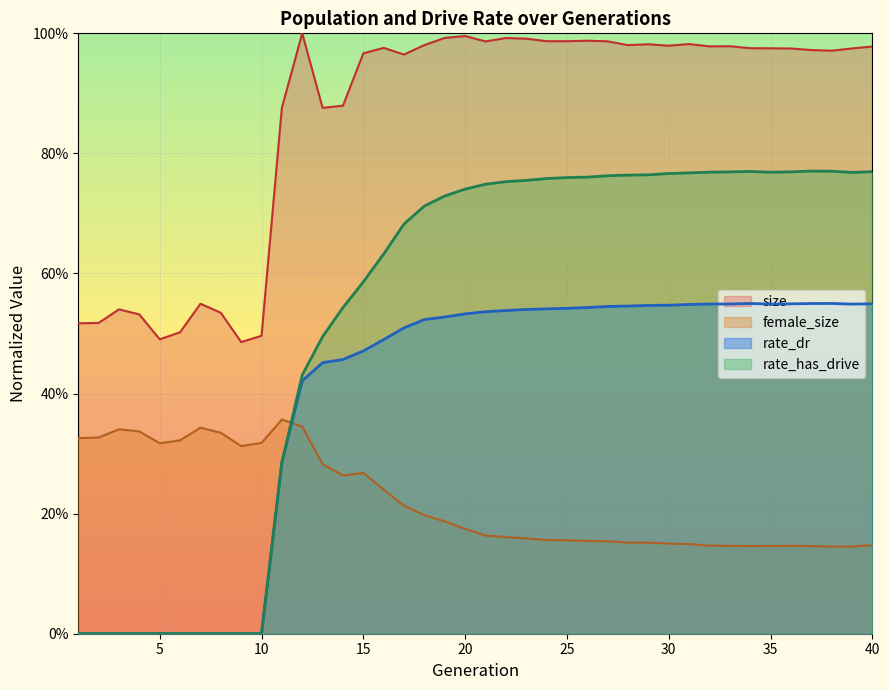

How many lines are shown in the chart?

4